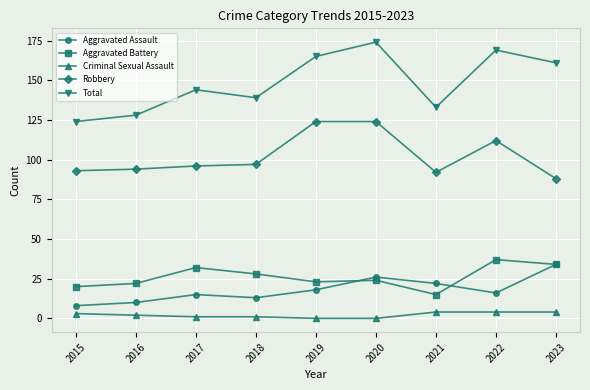

Count the number of data series in this chart.

5